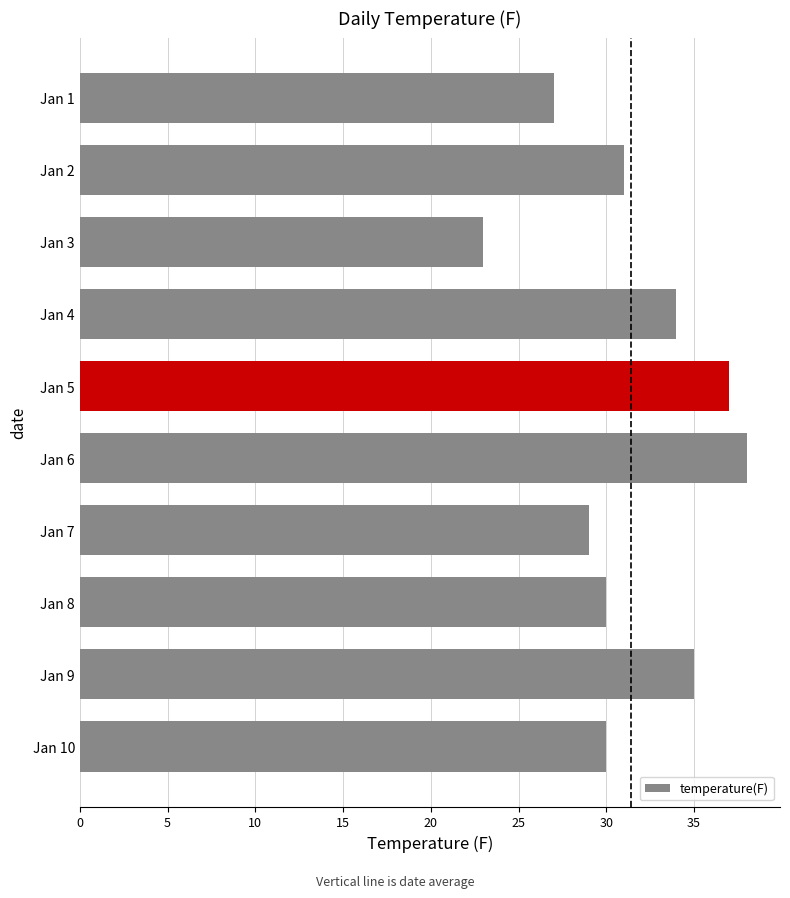

True or false: the data shows 51 at Jan 5.

False